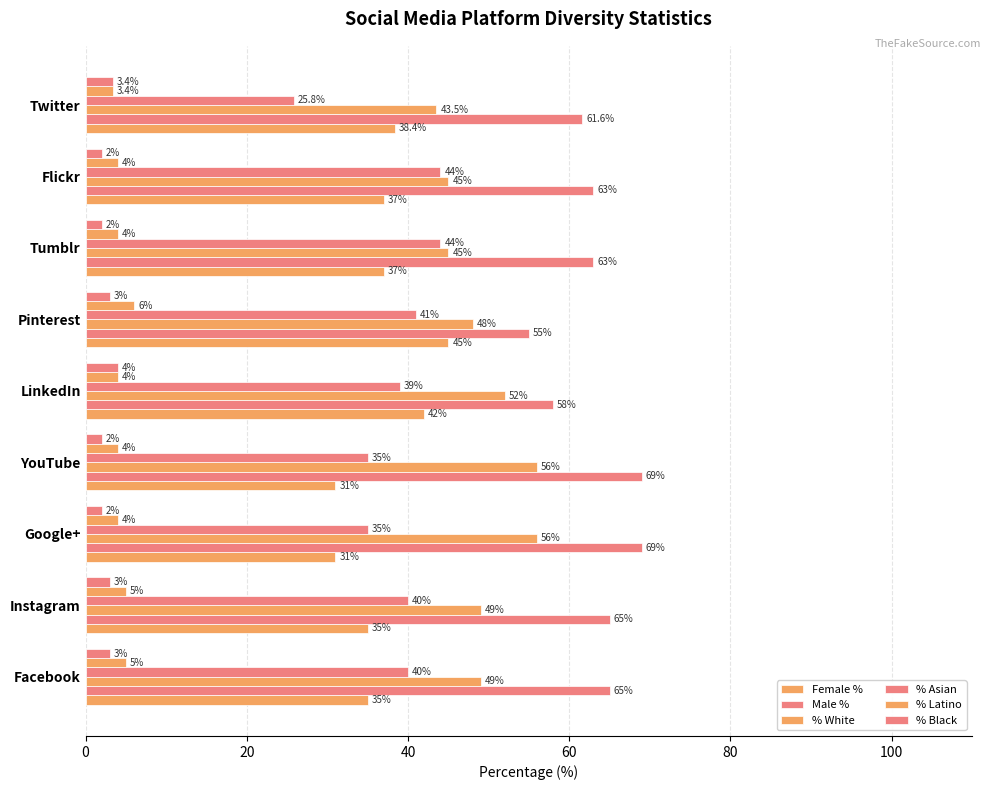

Count the number of data series in this chart.

6